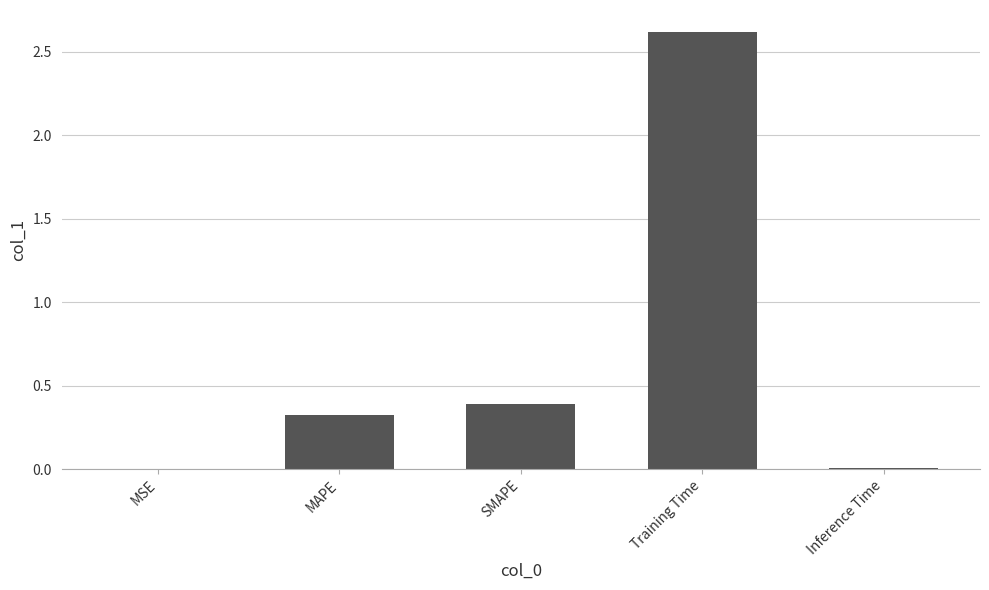

The chart shows a value of 0.8 at Training Time. True or false?

False